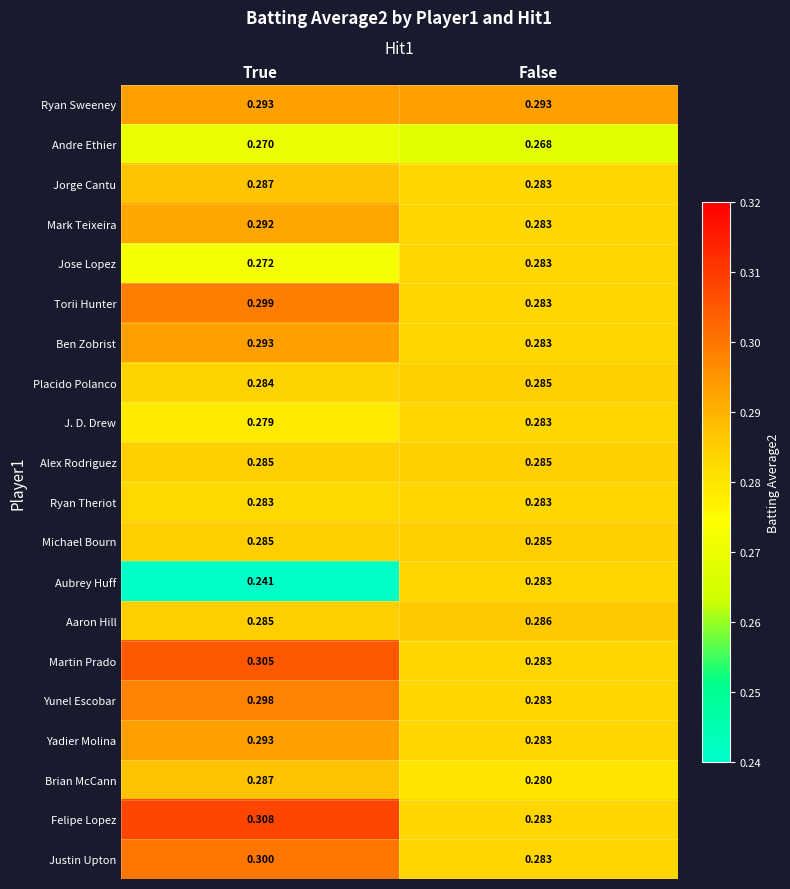

List the labels in order of Jose Lopez value, largest first.

False, True